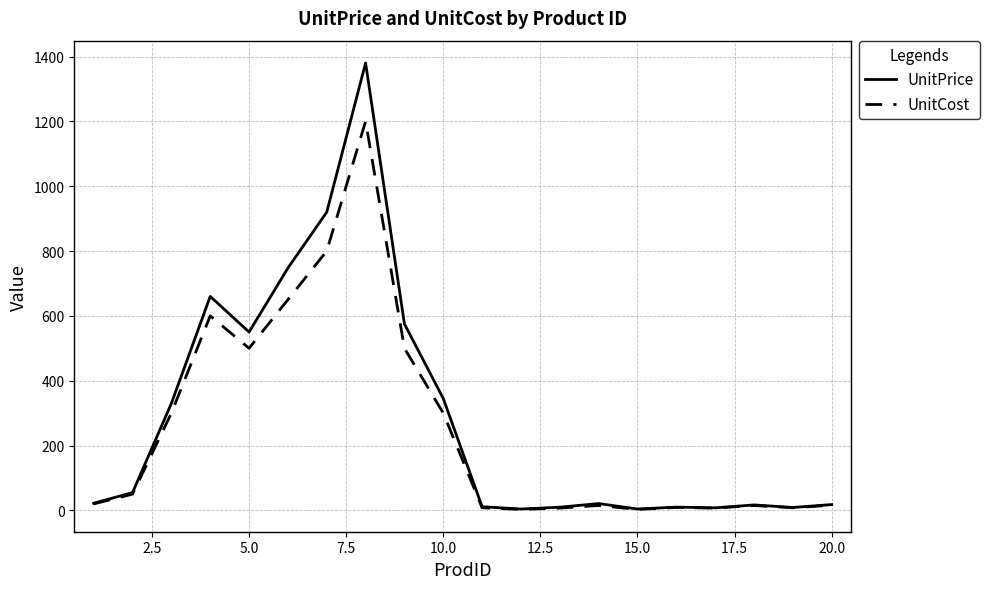

What is the sum of all UnitPrice values?

5696.5